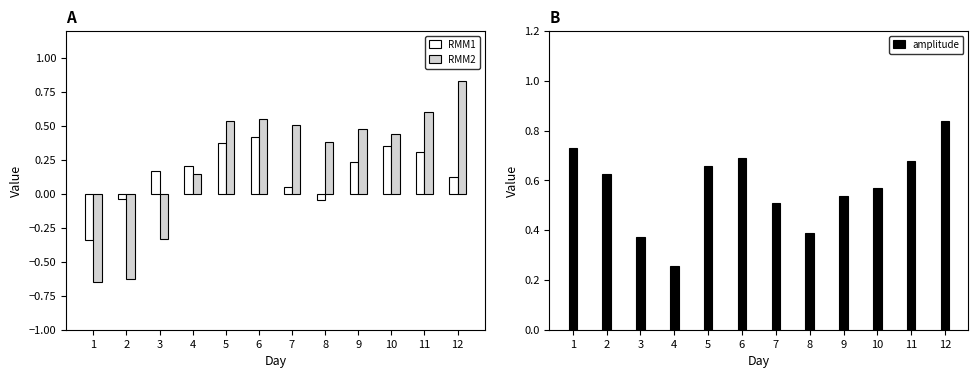

At which label does RMM1 reach its peak?

6